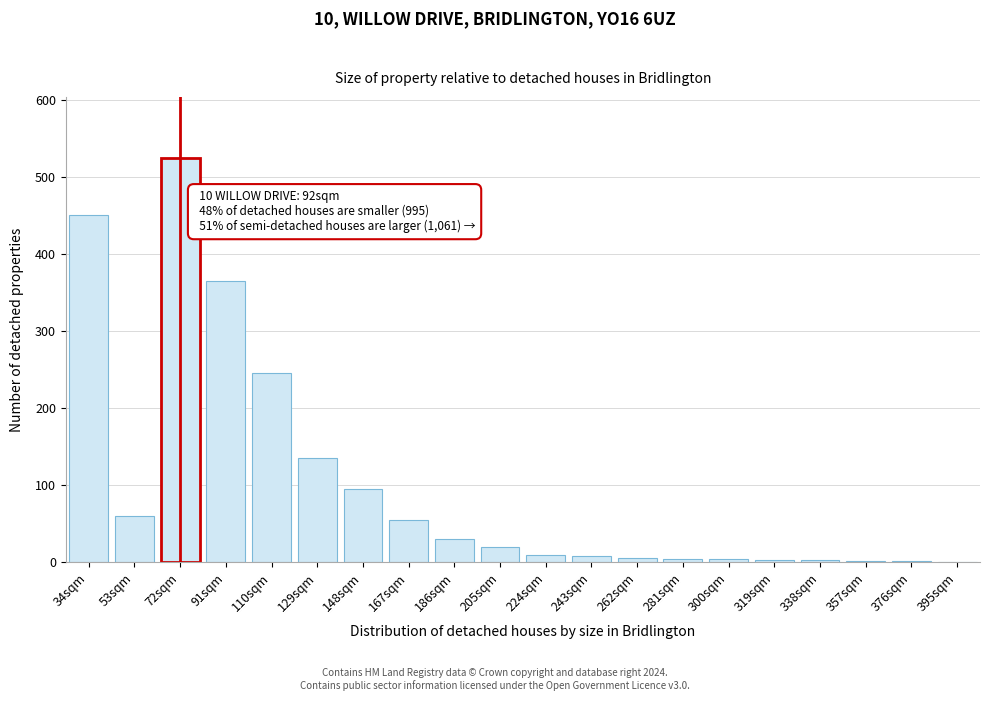

At which label is the value closest to 263?

110sqm